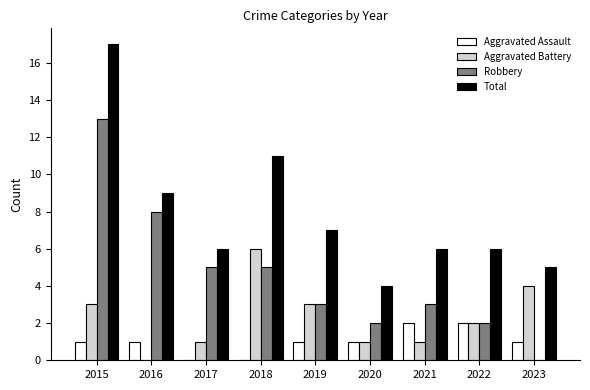

Reading left to right, what are all the values shown in this chart?

Aggravated Assault: 2015=1	2016=1	2017=0	2018=0	2019=1	2020=1	2021=2	2022=2	2023=1
Aggravated Battery: 2015=3	2016=0	2017=1	2018=6	2019=3	2020=1	2021=1	2022=2	2023=4
Robbery: 2015=13	2016=8	2017=5	2018=5	2019=3	2020=2	2021=3	2022=2	2023=0
Total: 2015=17	2016=9	2017=6	2018=11	2019=7	2020=4	2021=6	2022=6	2023=5